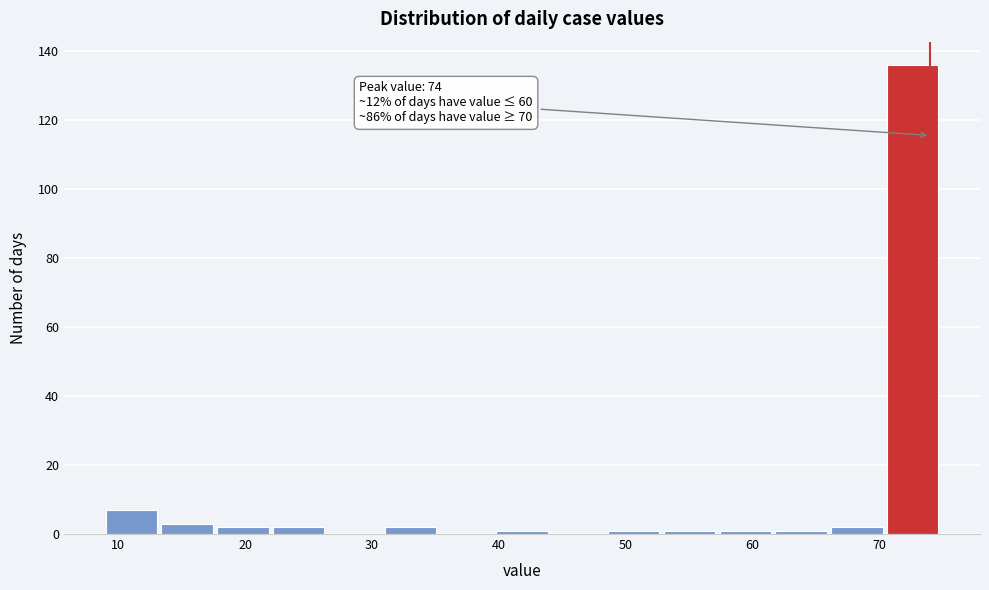

Which range on the x-axis has the tallest bar?

70.6 to 75.0